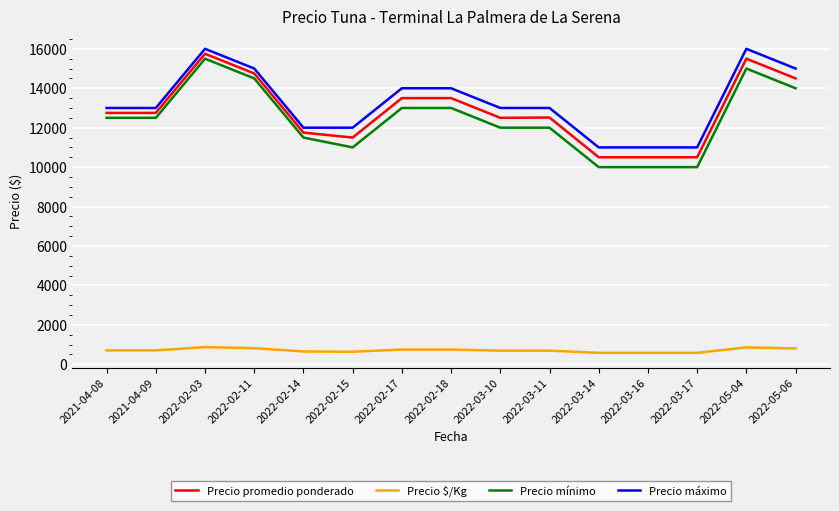

True or false: Precio mínimo and Precio $/Kg intersect in this chart.

False